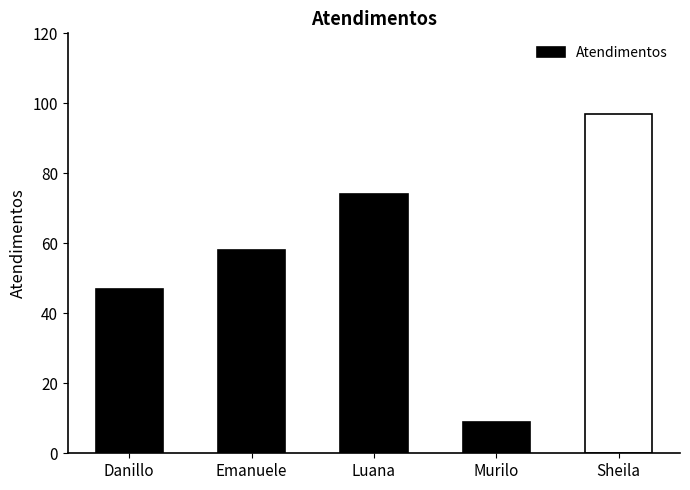

What is the value of the 3rd bar from the left?

74